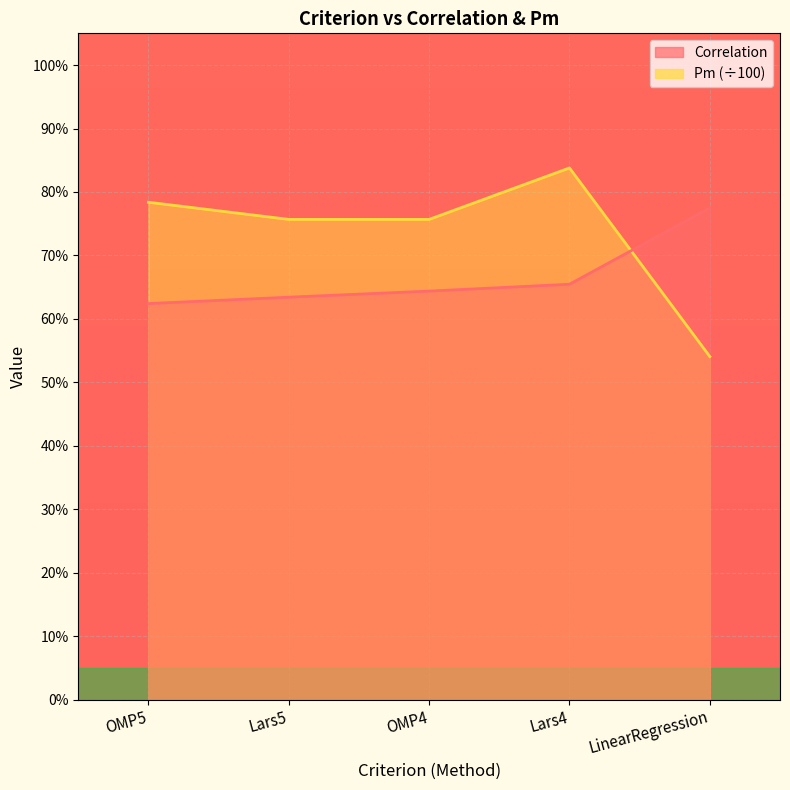

Reading left to right, extract all data points from this chart.

Correlation: OMP5=0.6	Lars5=0.6	OMP4=0.6	Lars4=0.7	LinearRegression=0.8
Pm: OMP5=0.8	Lars5=0.8	OMP4=0.8	Lars4=0.8	LinearRegression=0.5